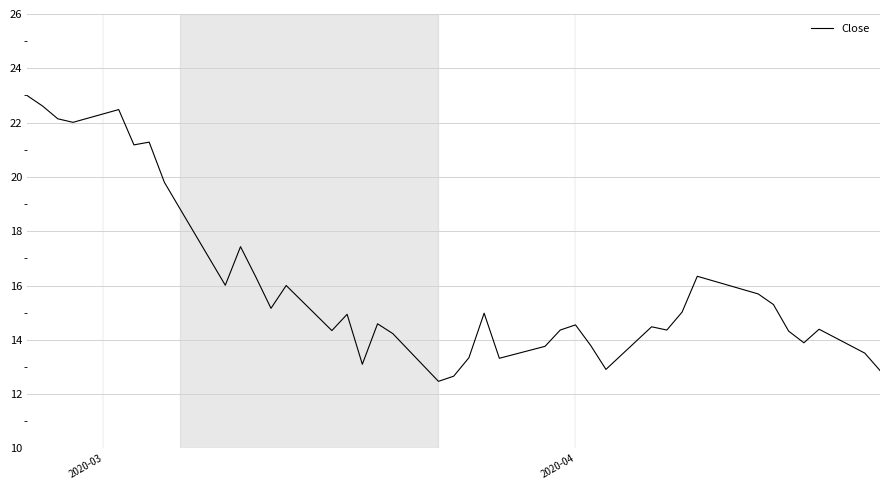

What is the maximum value shown in the chart?

23.0